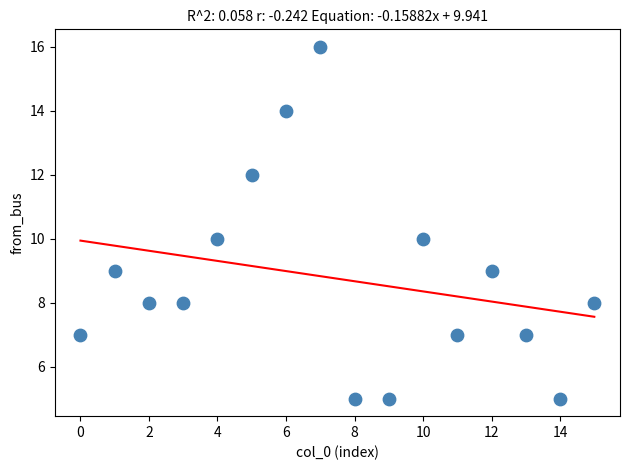

What is the range of Y values (max minus min)?

11